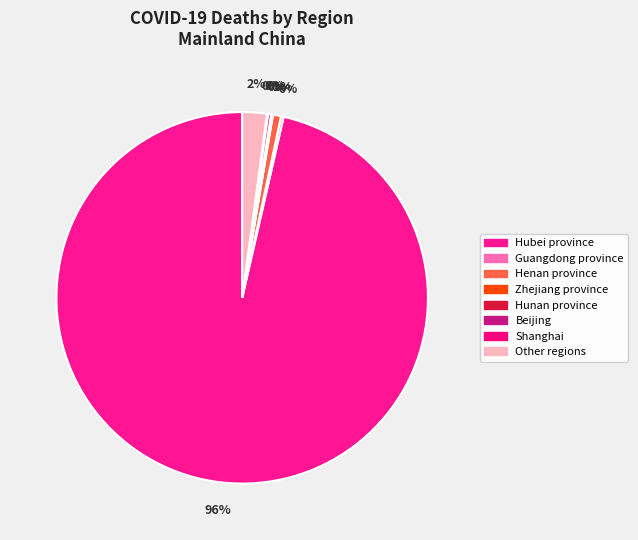

Count the number of slices in the pie.

8